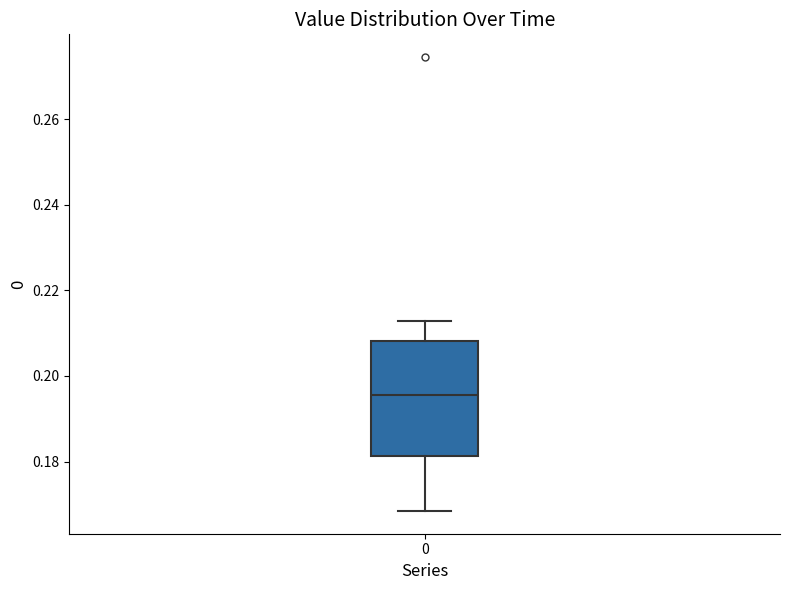

Where is the upper edge of the box at x = 0 on the y-axis? The values are not printed on the chart, so give them approximately, as read against the axis.

0.208